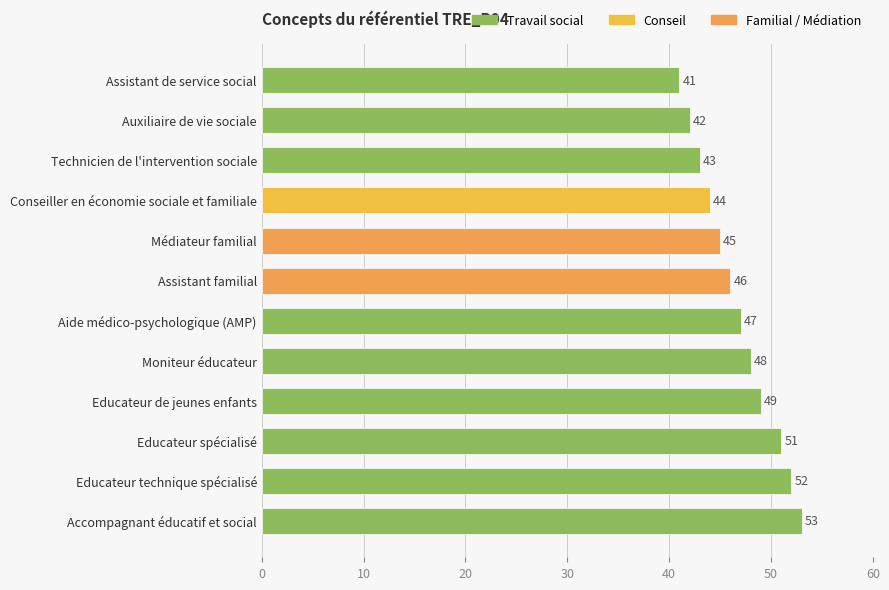

How many bars are there in total?

12